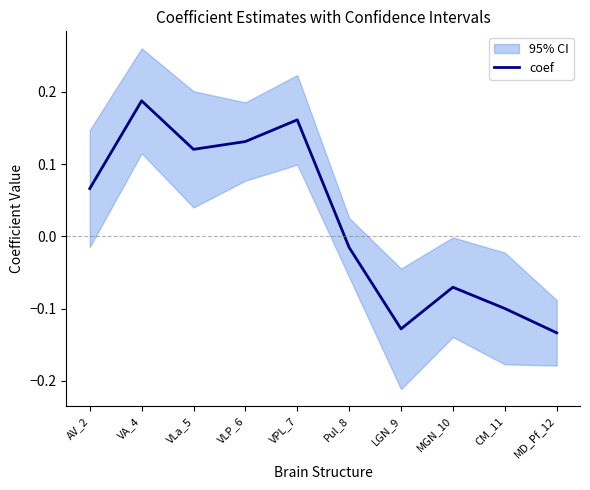

The value at AV_2 is 0.0. True or false?

False